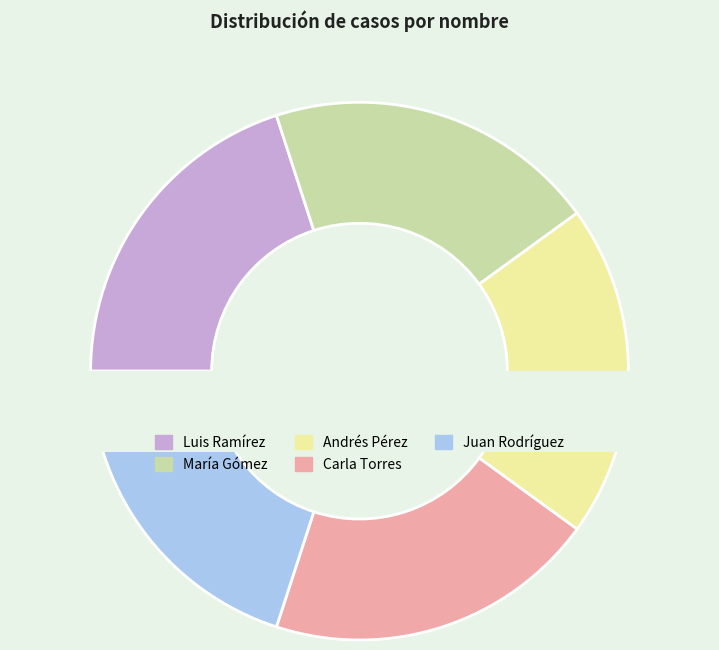

Which slice is the largest?

Juan Rodríguez